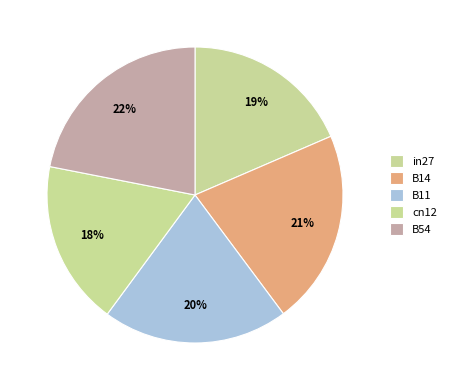

How many segments does this pie chart have?

5